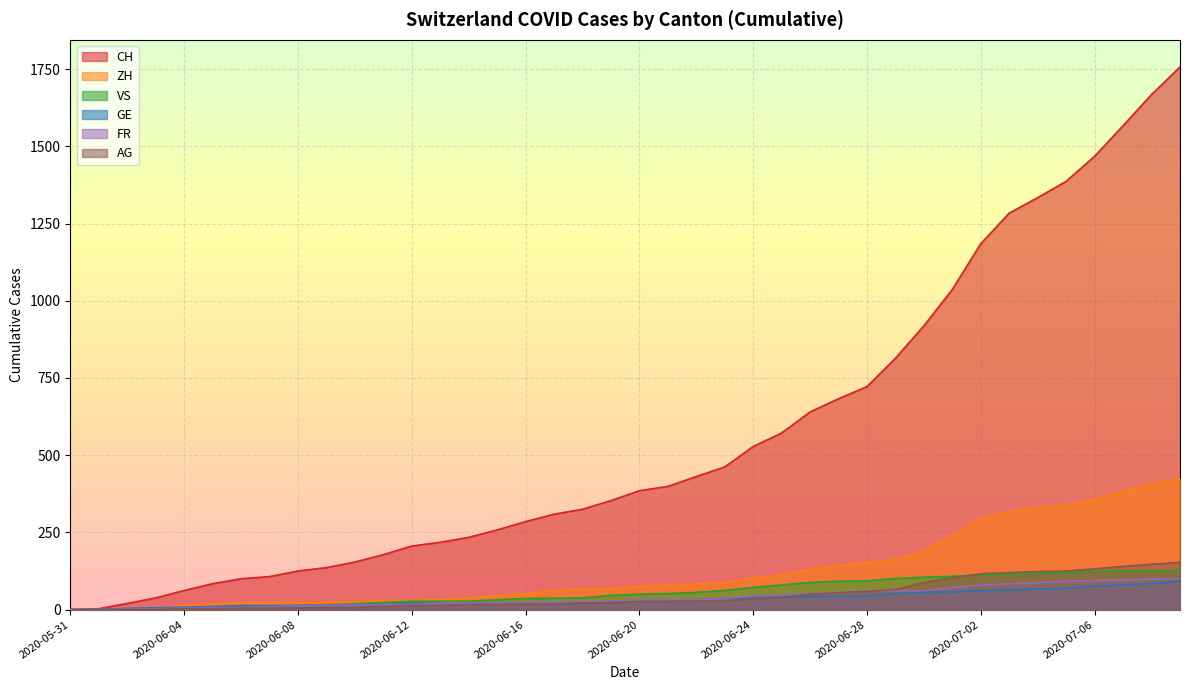

At which category is the sum across all series the highest?

2020-07-09